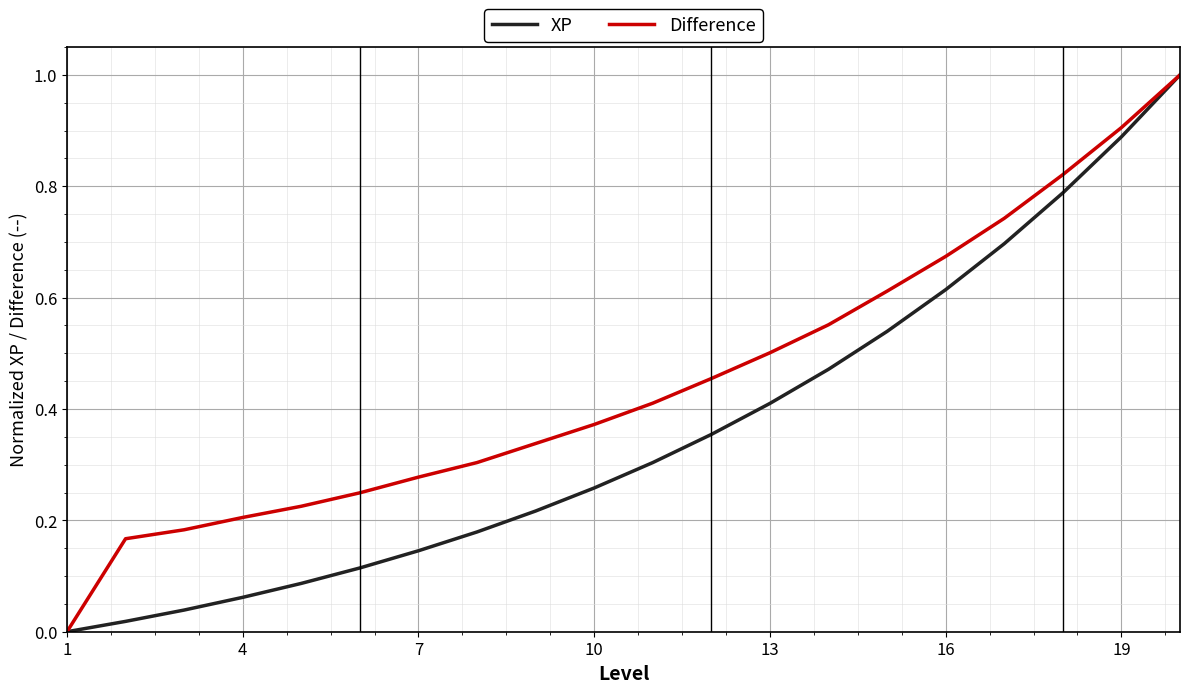

Rank the series by their average value, from lowest to highest.

XP, Difference